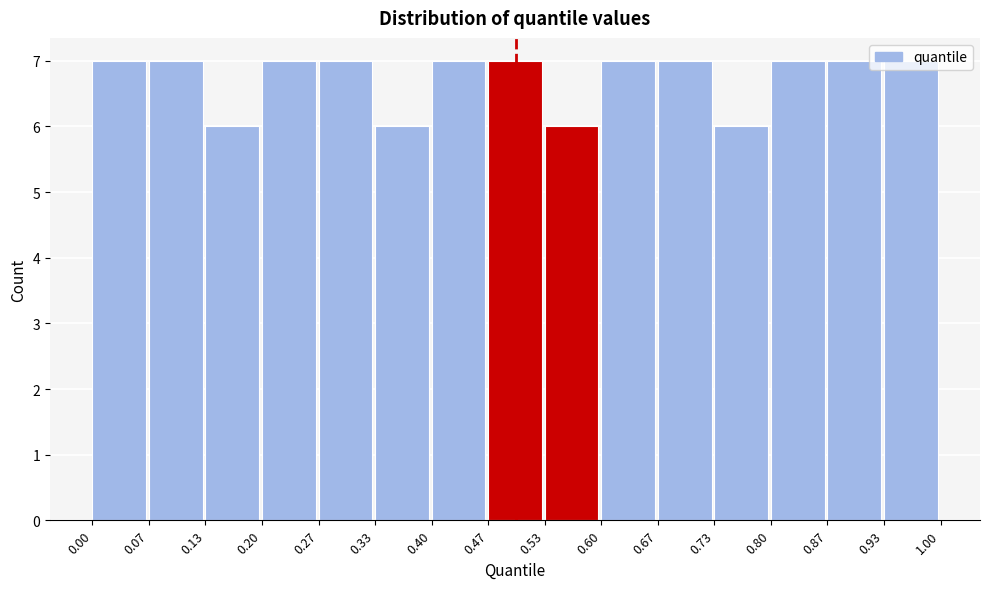

Reading left to right, transcribe this chart: for each bar, give the range it covers on the x-axis and its height. The values are not printed on the chart, so give them approximately, as read against the axis.

0.00 to 0.07: 7
0.07 to 0.13: 7
0.13 to 0.20: 6
0.20 to 0.27: 7
0.27 to 0.33: 7
0.33 to 0.40: 6
0.40 to 0.47: 7
0.47 to 0.53: 7
0.53 to 0.60: 6
0.60 to 0.67: 7
0.67 to 0.73: 7
0.73 to 0.80: 6
0.80 to 0.87: 7
0.87 to 0.93: 7
0.93 to 1.00: 7